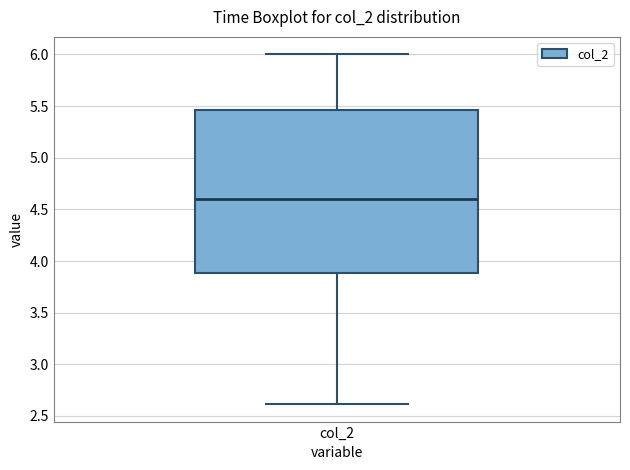

Read this box plot against the y-axis: the position of the median line, the range covered by the box, and the ends of both whiskers. The values are not printed on the chart, so give them approximately, as read against the axis.

median 4.60, box 3.90 to 5.45, whiskers 2.60 to 6.00